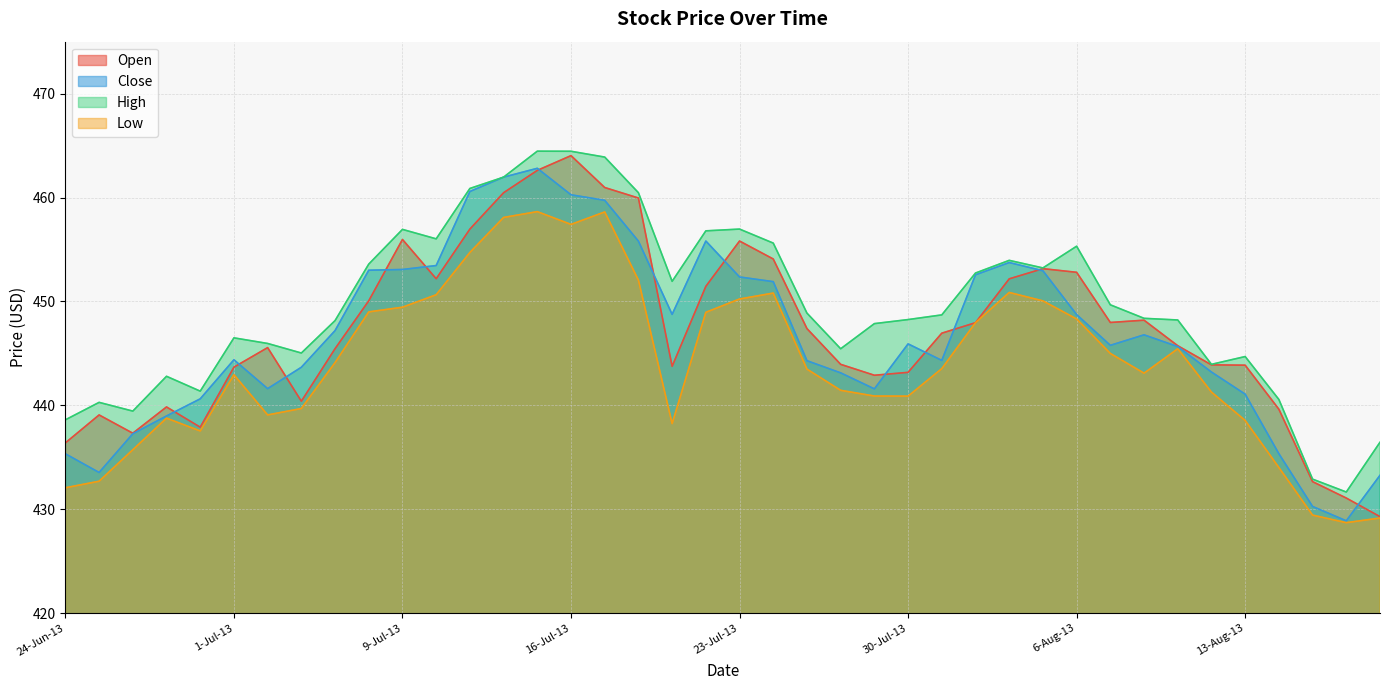

Which category has the highest value across all series?

15-Jul-13